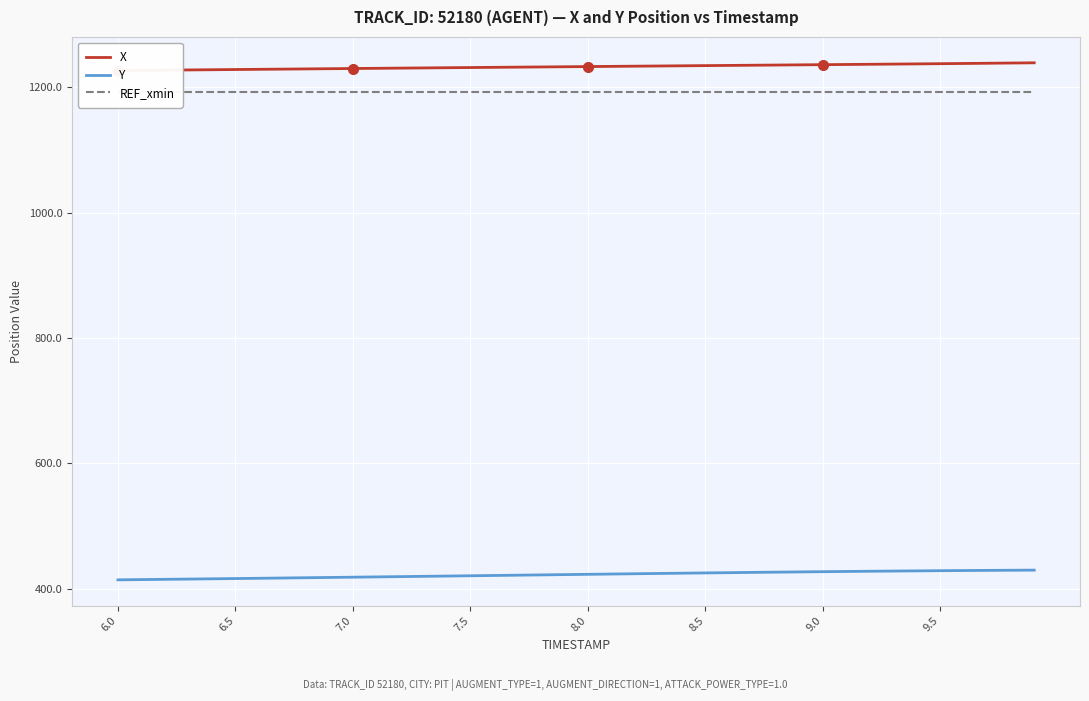

What is the highest value of the Y series?

429.5